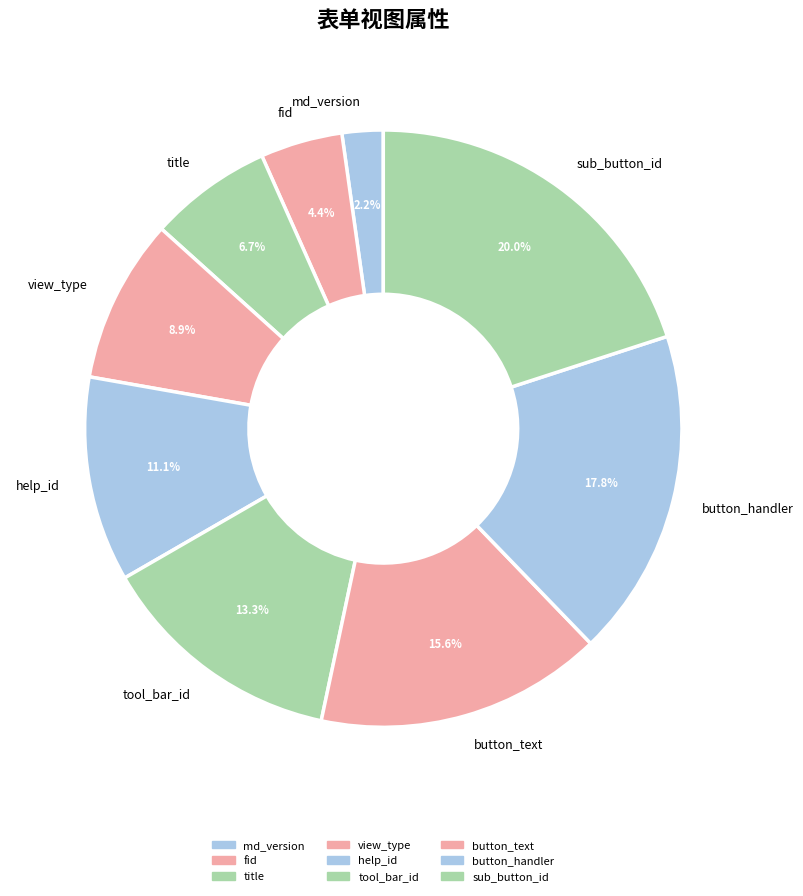

To the nearest percent, what is the combined percentage of help_id and fid?

16%